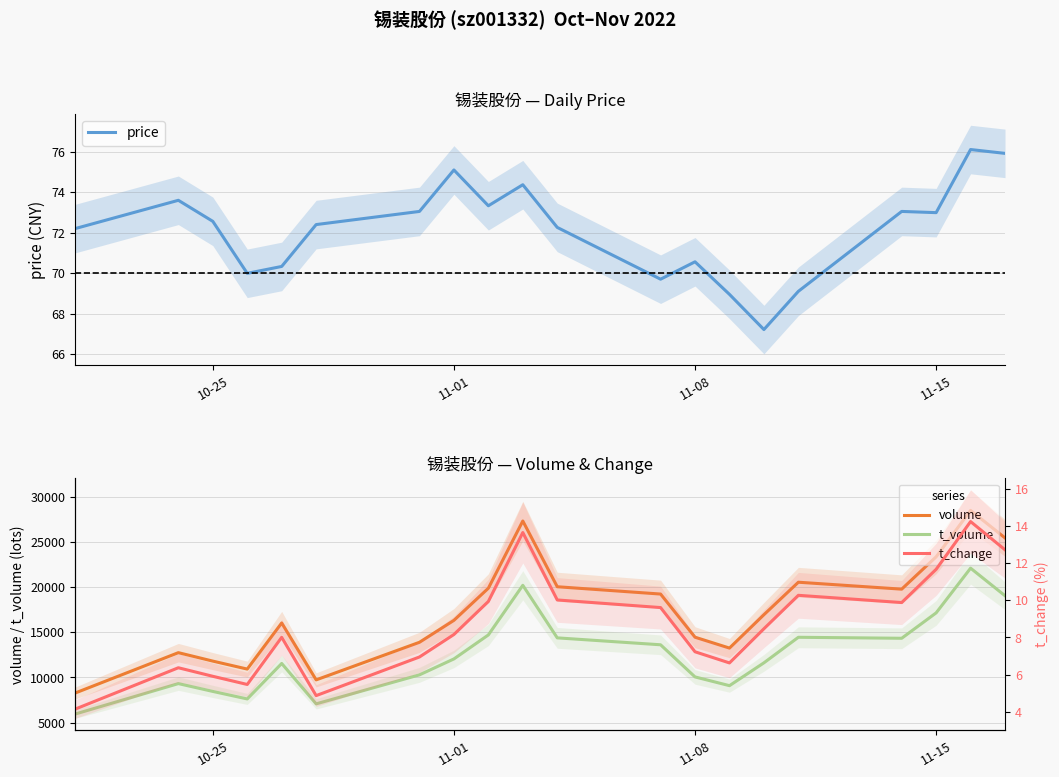

The price series shows 117.8 at 10-25. True or false?

False